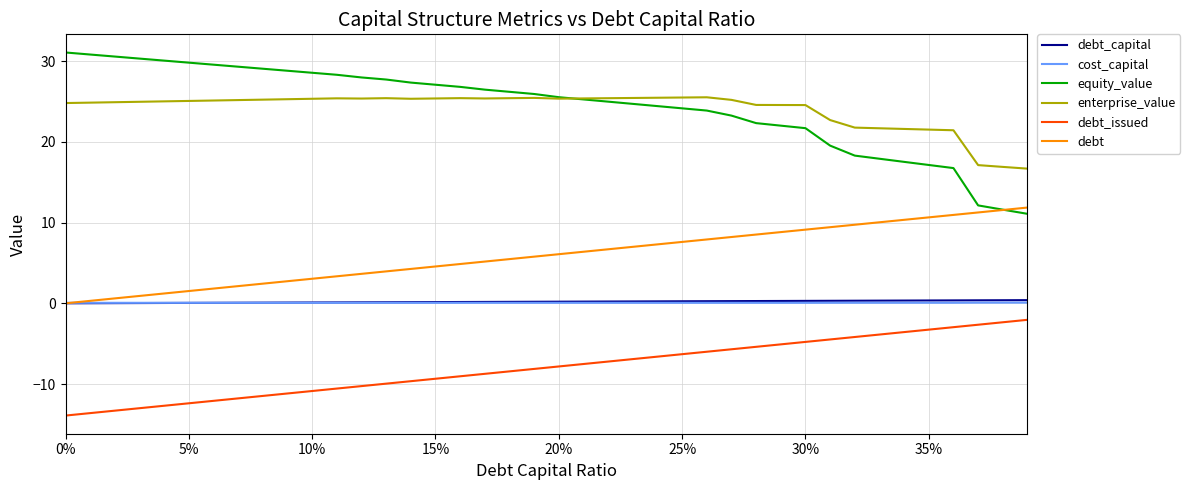

What is the maximum value for debt_issued?

-2.0